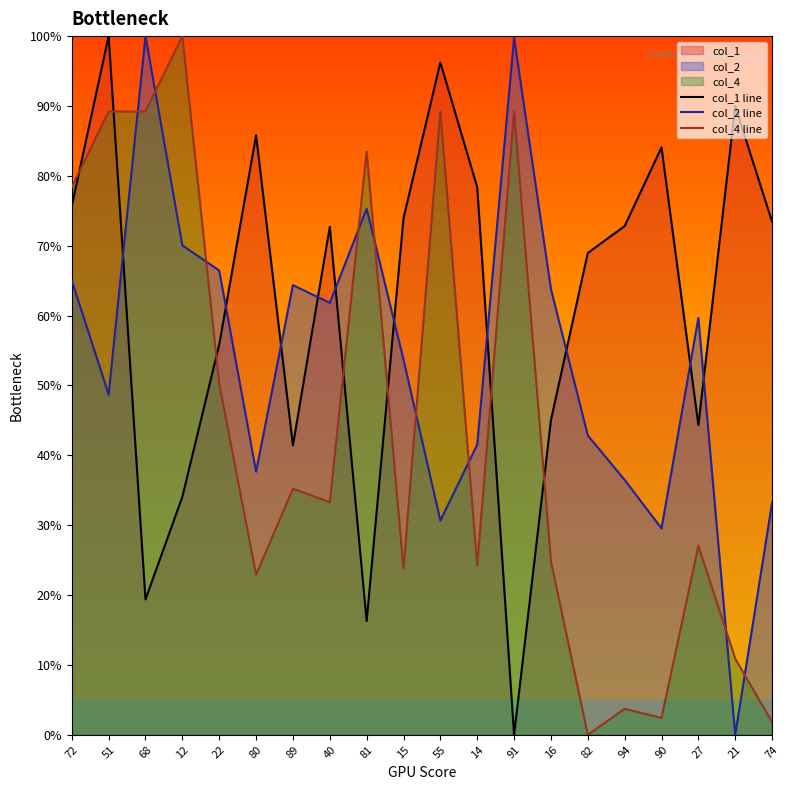

Reading left to right, transcribe all the data shown in this chart.

col_1 line: 72=75.7	51=100.0	68=19.4	12=34.1	22=55.8	80=85.8	89=41.4	40=72.7	81=16.3	15=73.9	55=96.2	14=78.4	91=0.0	16=45.0	82=69.0	94=72.8	90=84.1	27=44.3	21=90.0	74=73.4
col_2 line: 72=65.0	51=48.7	68=100.0	12=70.1	22=66.4	80=37.7	89=64.4	40=61.8	81=75.3	15=53.7	55=30.7	14=41.5	91=99.8	16=63.8	82=42.8	94=36.5	90=29.5	27=59.7	21=0.0	74=33.2
col_4 line: 72=78.4	51=89.2	68=89.2	12=100.0	22=50.3	80=22.9	89=35.2	40=33.3	81=83.5	15=23.8	55=89.2	14=24.2	91=89.2	16=24.8	82=0.0	94=3.7	90=2.4	27=27.0	21=10.9	74=1.8